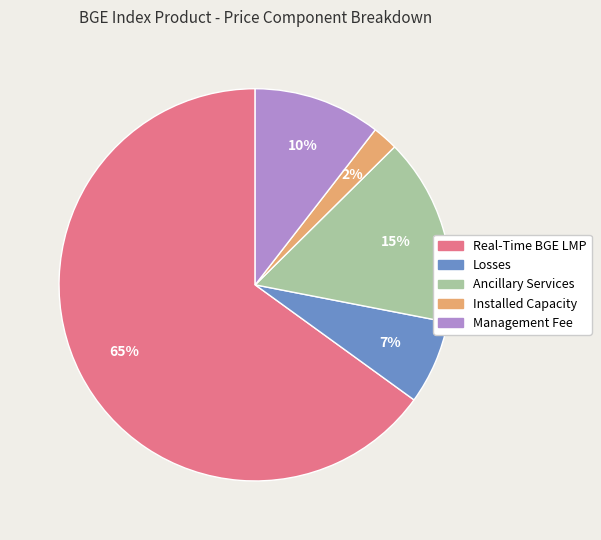

To the nearest percent, what percentage of the pie is Management Fee?

10%